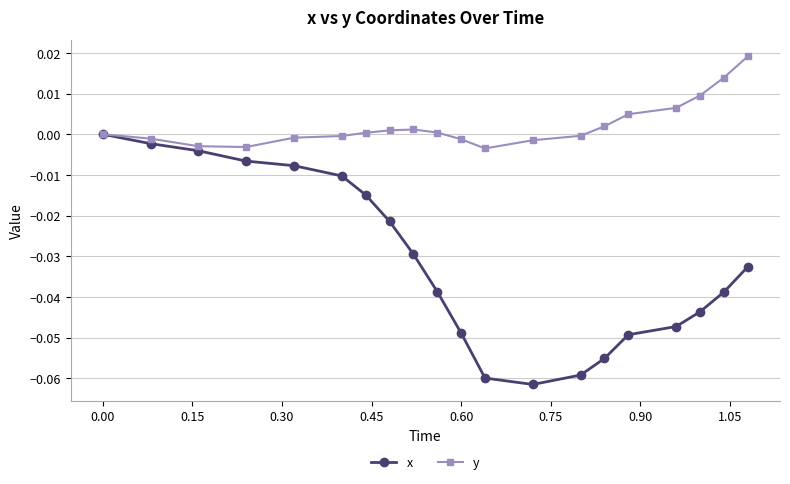

True or false: y has more than 0 interior local peaks.

True